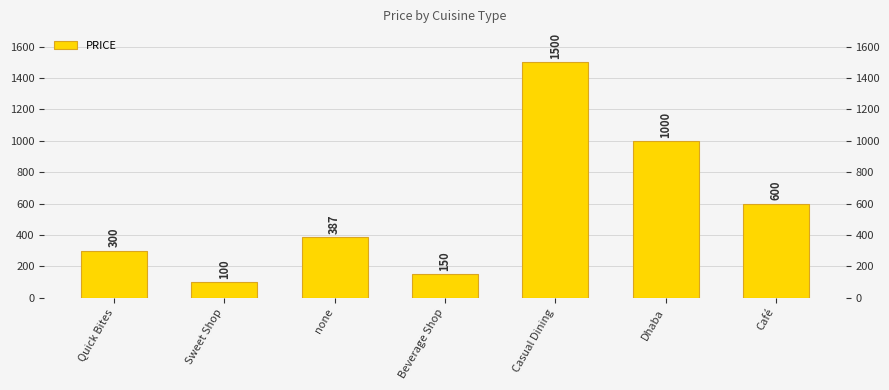

Is it true that the value at Café is 830?

False